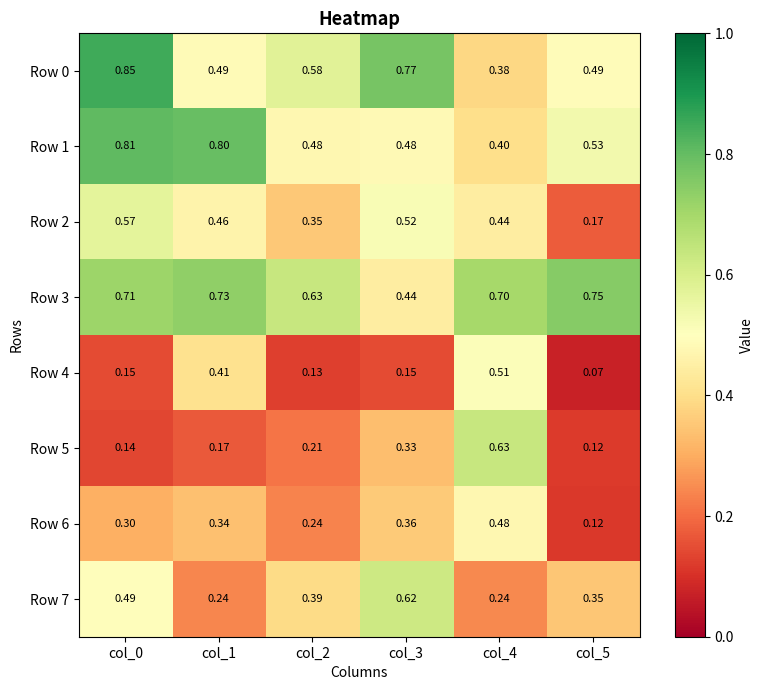

Is the value of Row 0 at col_3 greater than the value of Row 3 at col_1?

Yes